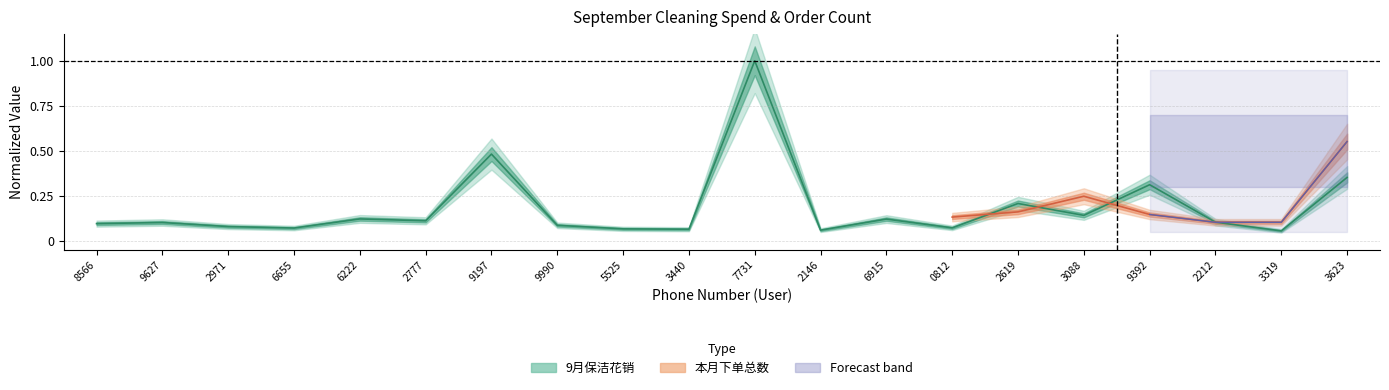

What is the difference between the second highest and minimum values?

0.4